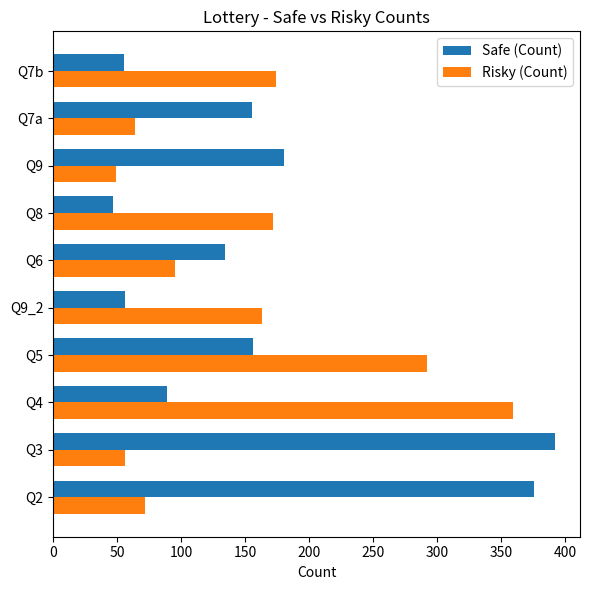

How many data points does each series have?

10